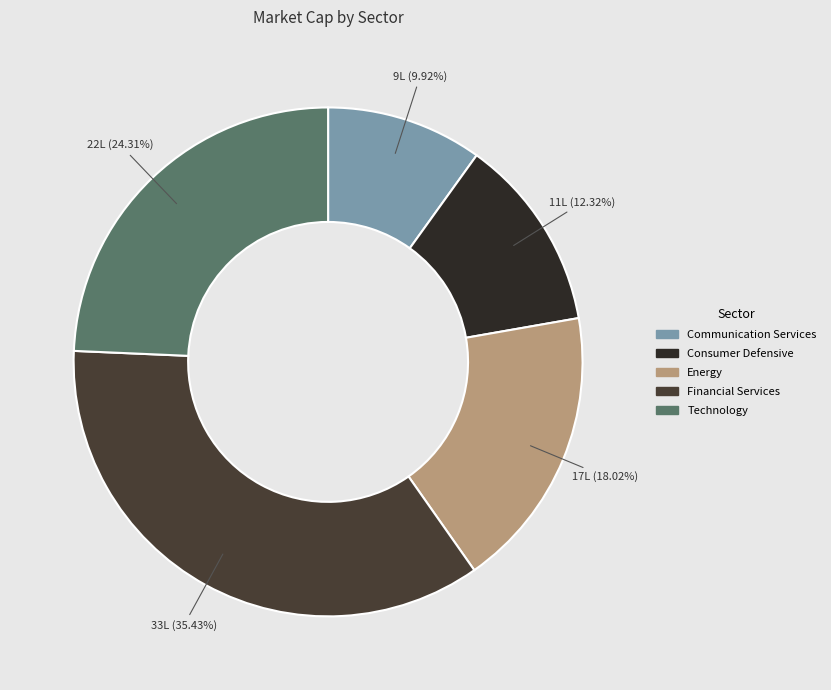

How many segments does this pie chart have?

5